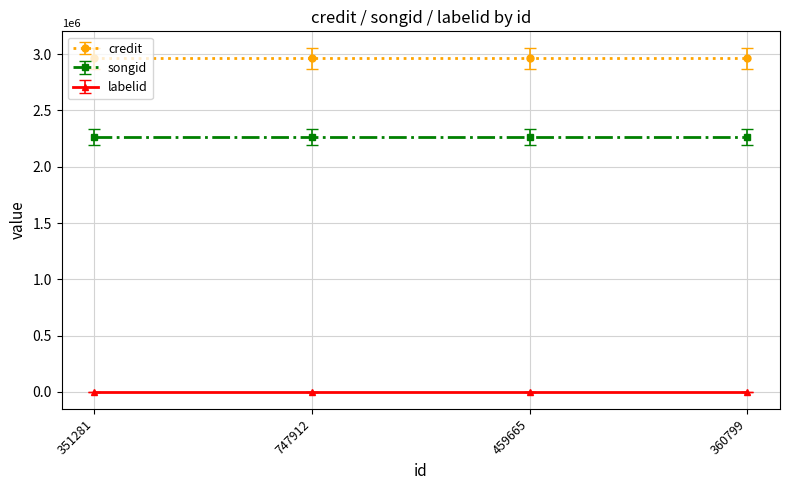

What is the average value of the songid series?

2264750